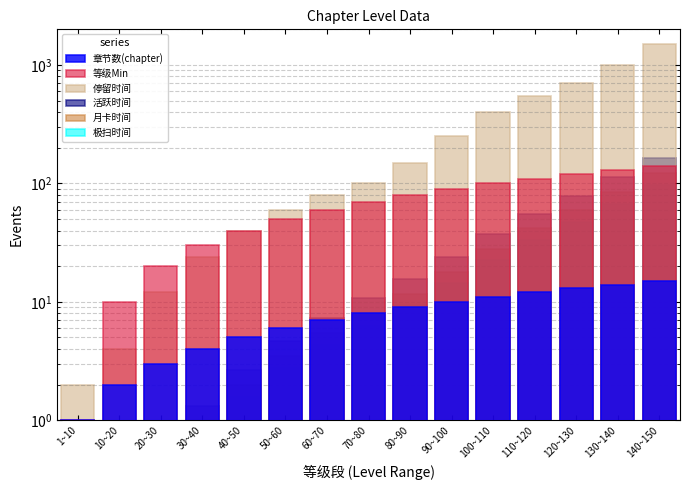

Where does the 极扫时间 series first go above 6?

70~80